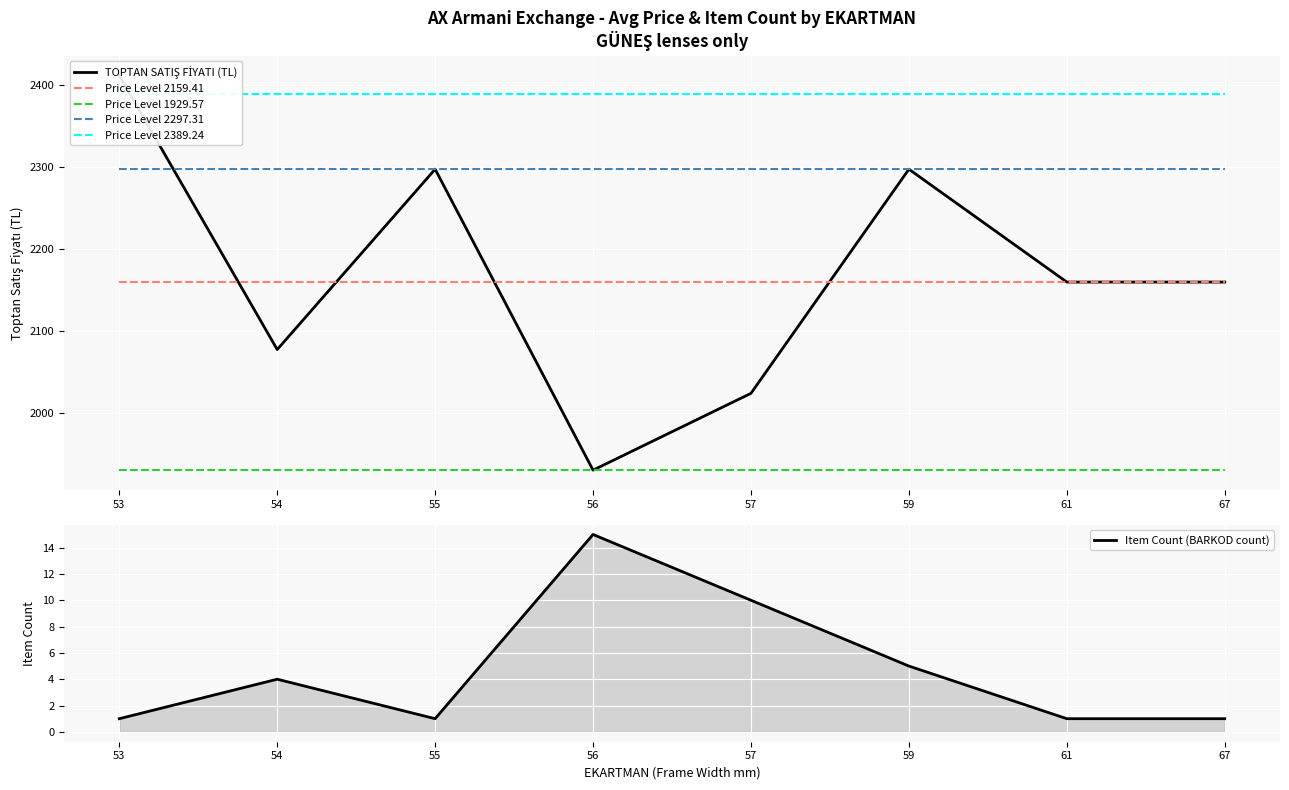

What is the average value of the TOPTAN SATIŞ FİYATI (TL) series?

2169.4